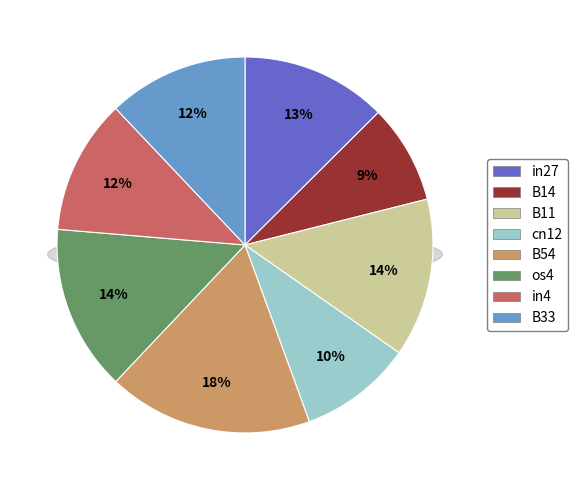

What is the largest slice in the pie chart?

B54